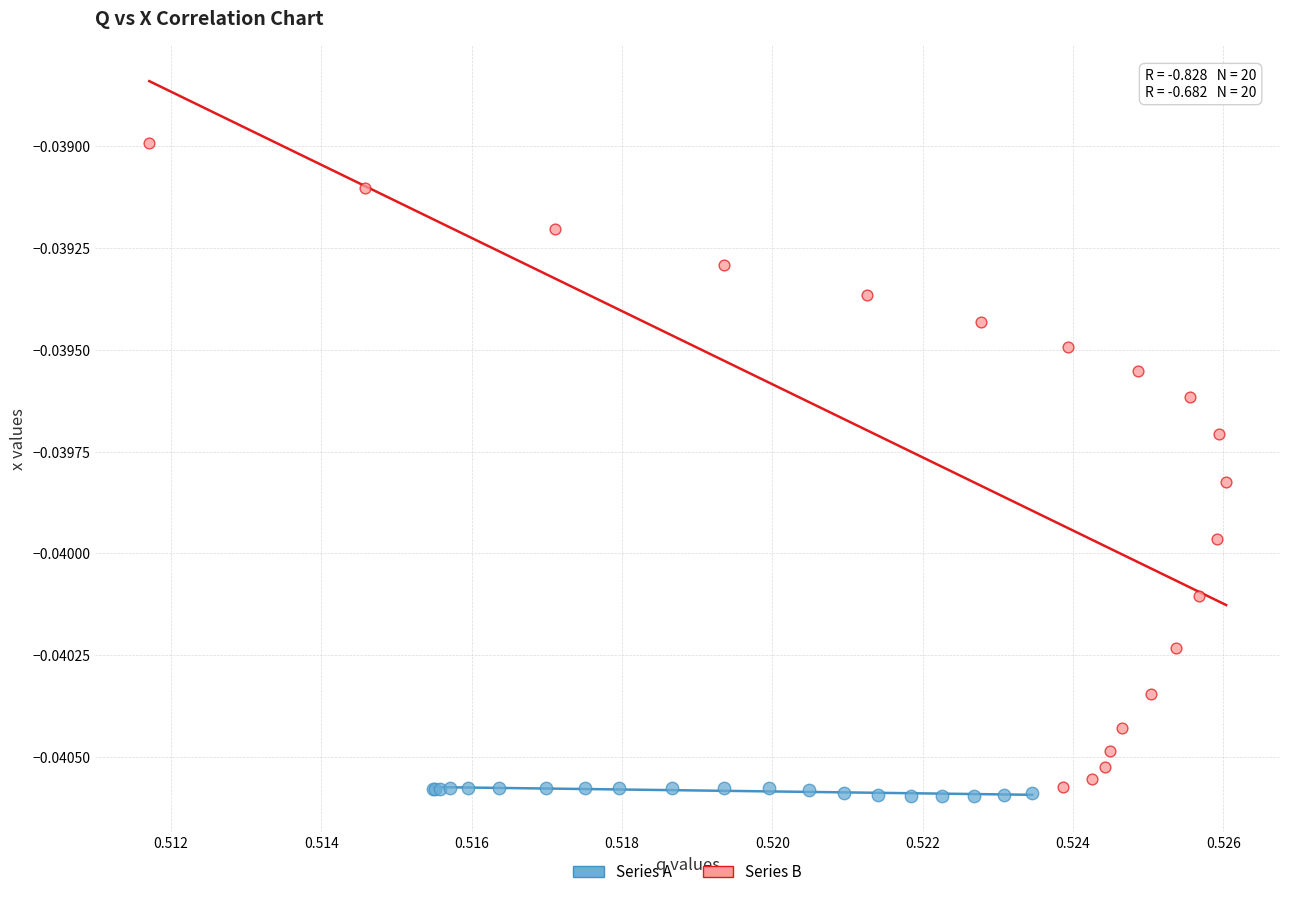

Which series has the widest spread of Y values?

Series B